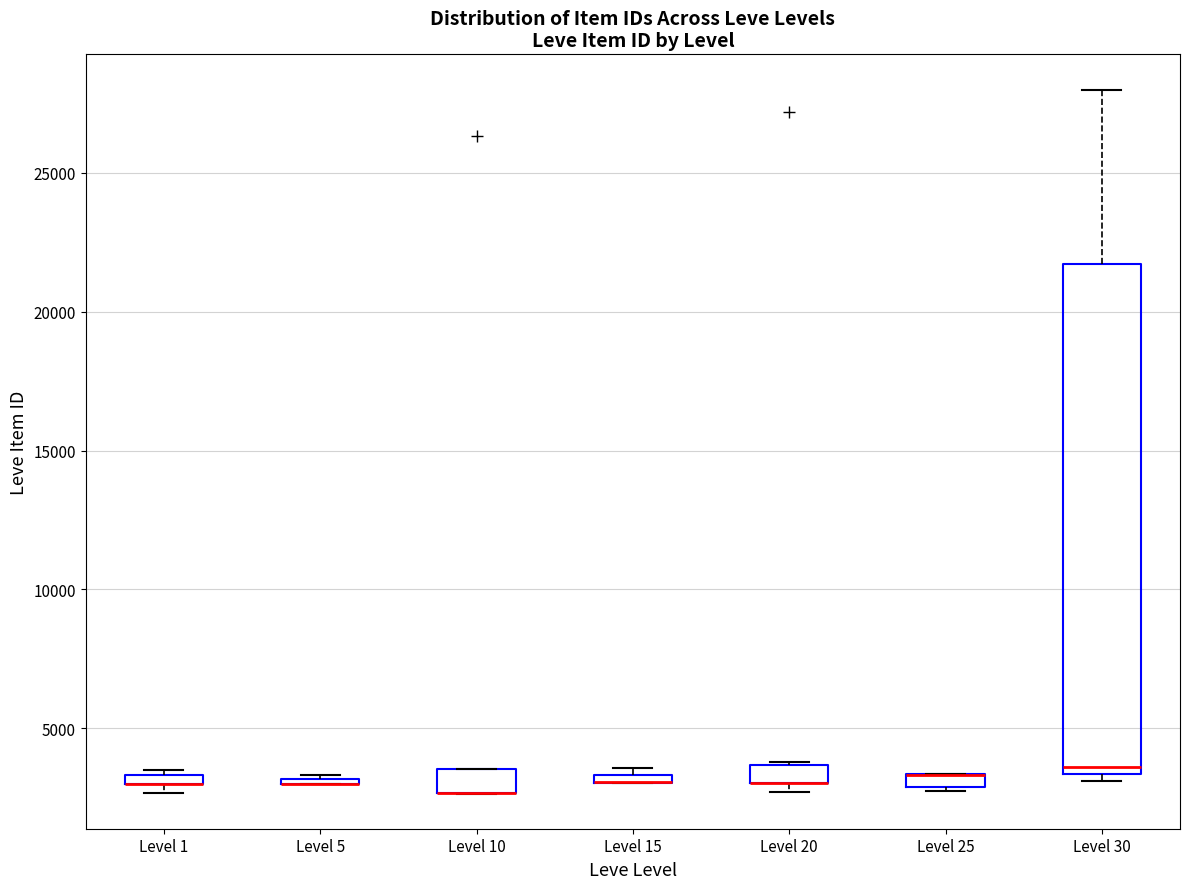

Which box is the tallest, from its lower edge to its upper edge?

Level 30